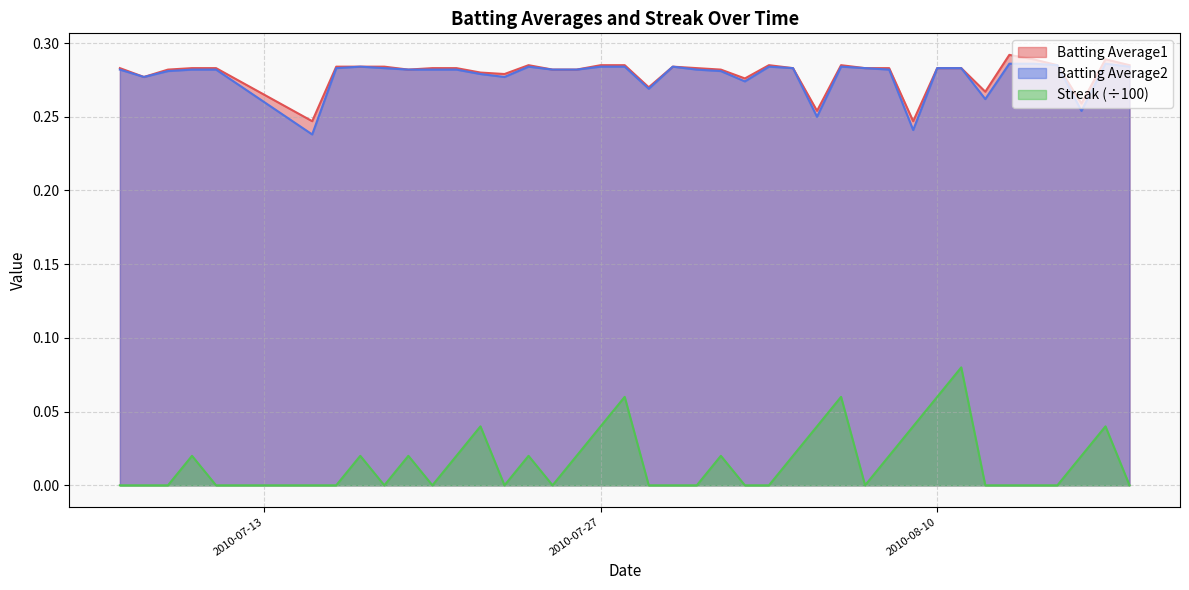

Which series has the largest range (max minus min)?

Streak (÷100)